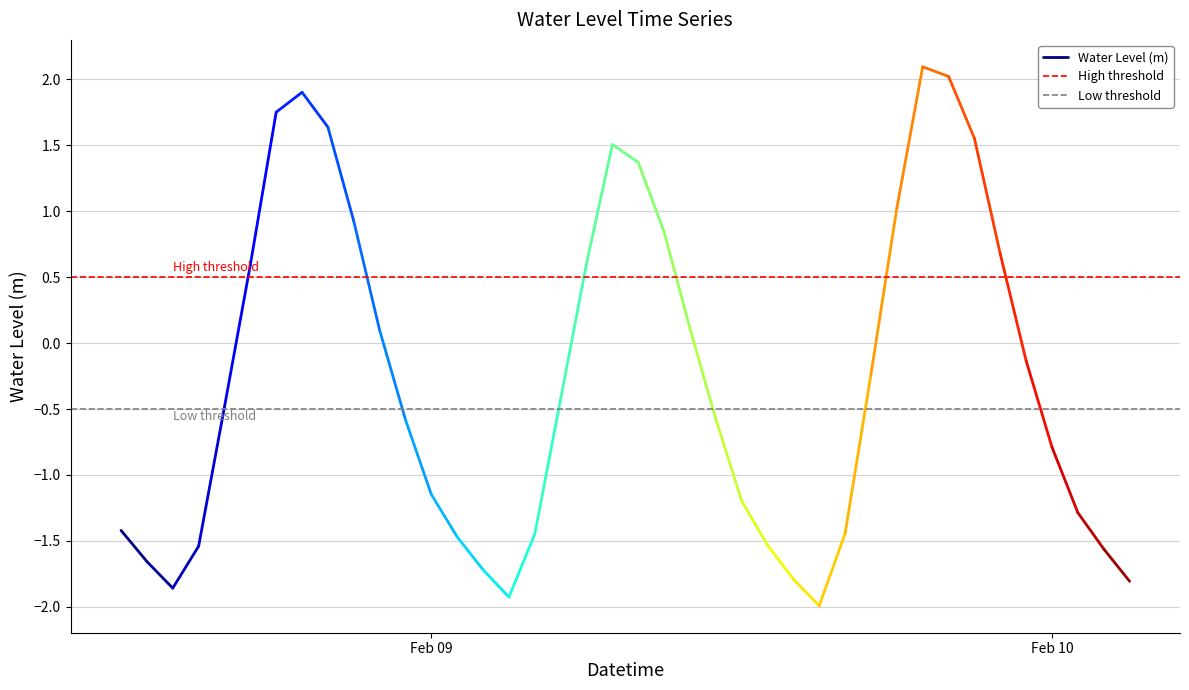

What is the sum of the Low threshold values at Feb 10 and Feb 09?

-1.0